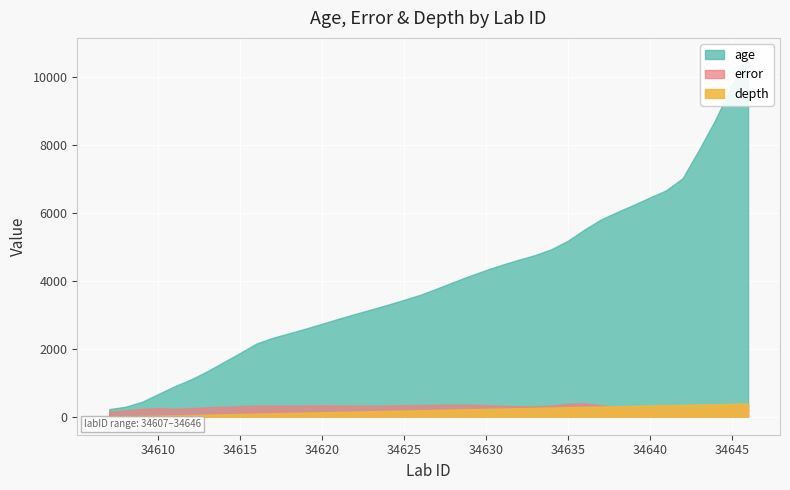

True or false: age and error intersect in this chart.

False